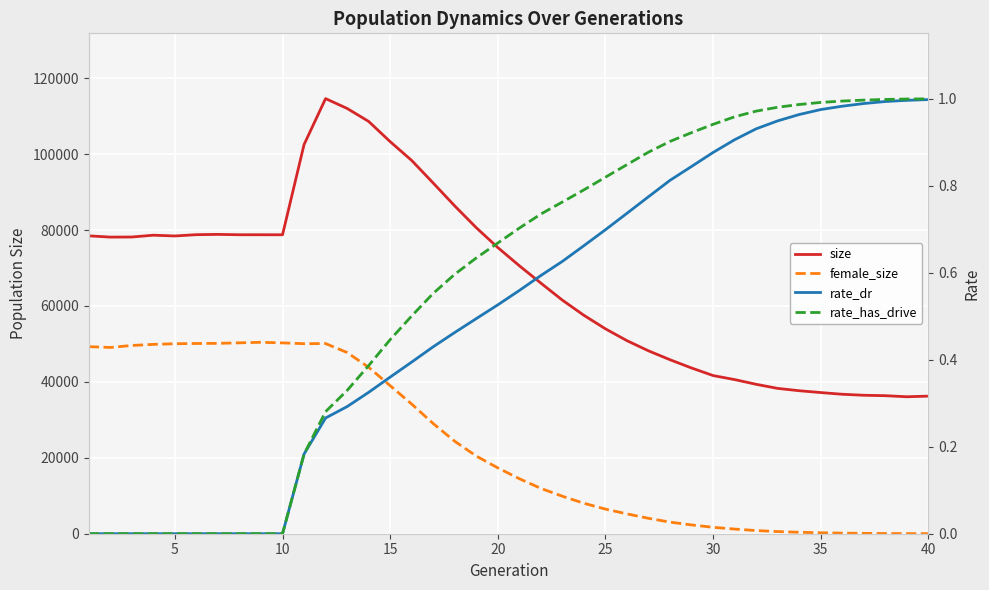

The value of rate_dr at 0 is 0.0. True or false?

True